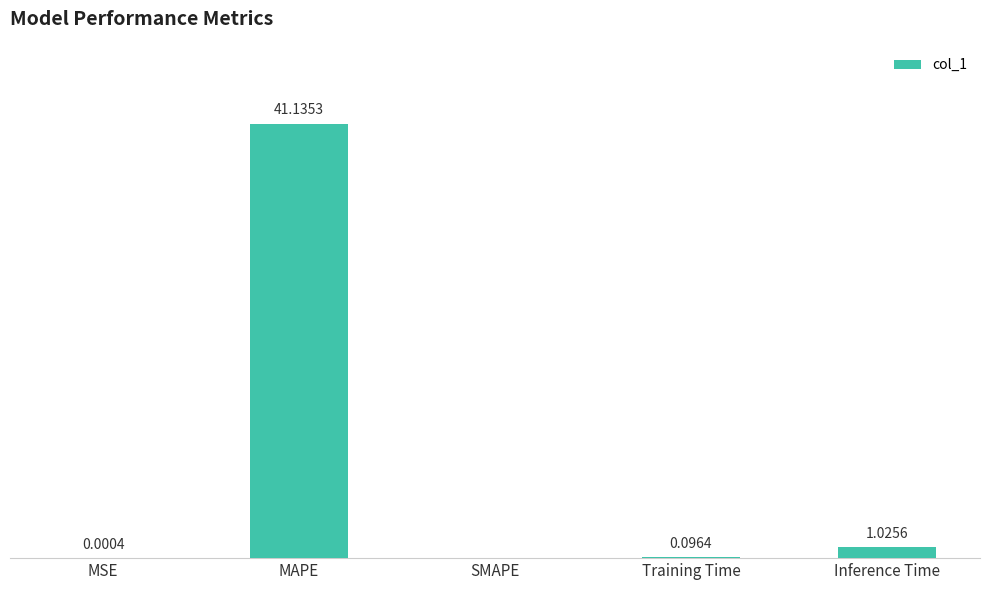

Which label corresponds to the largest value in the chart?

MAPE